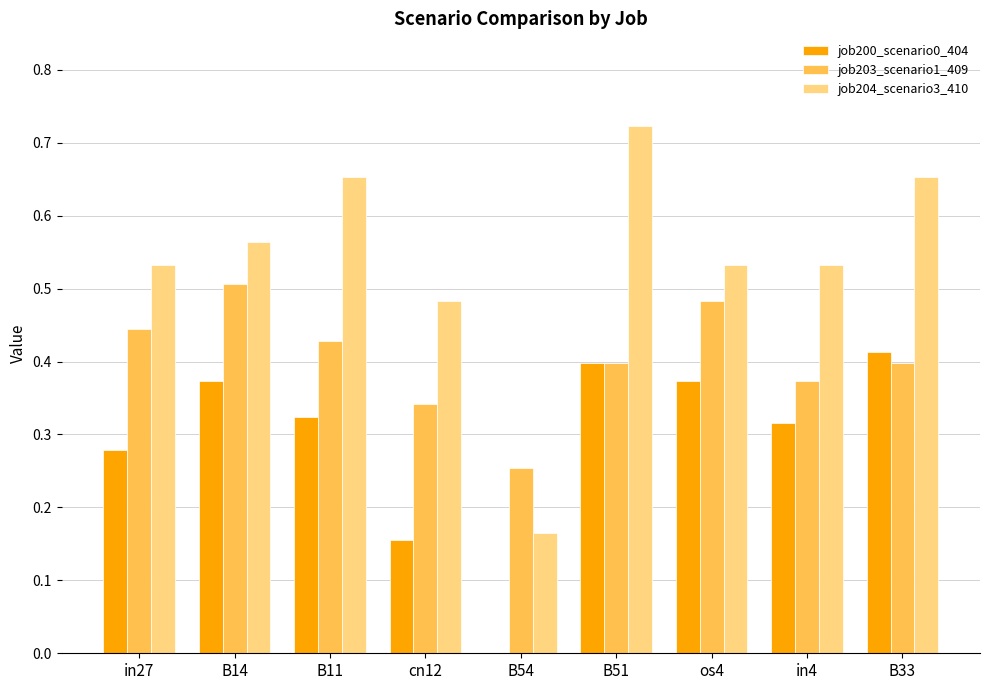

Count the number of categories in the chart.

9